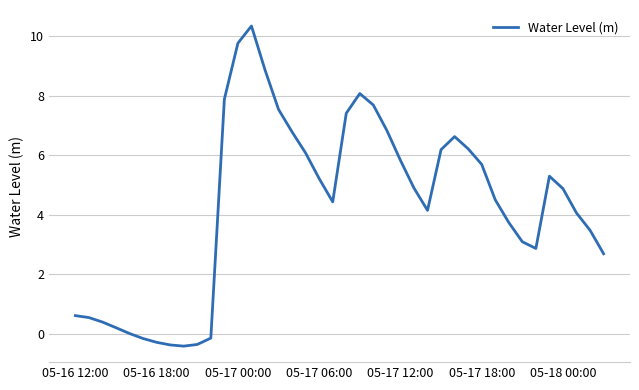

What is the smallest value displayed?

-0.4